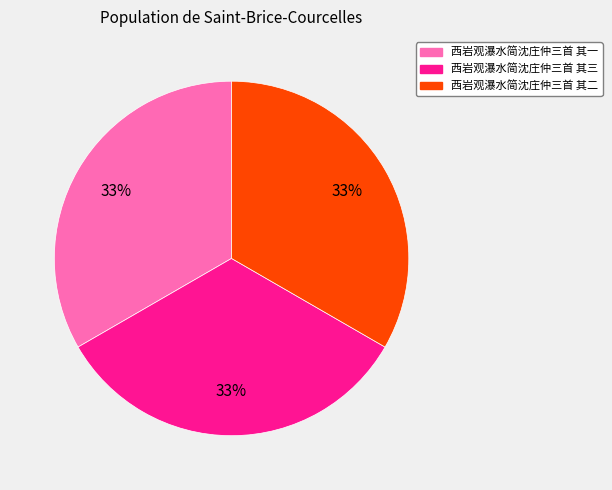

To the nearest percent, what portion does 西岩观瀑水简沈庄仲三首 其二 represent?

33%